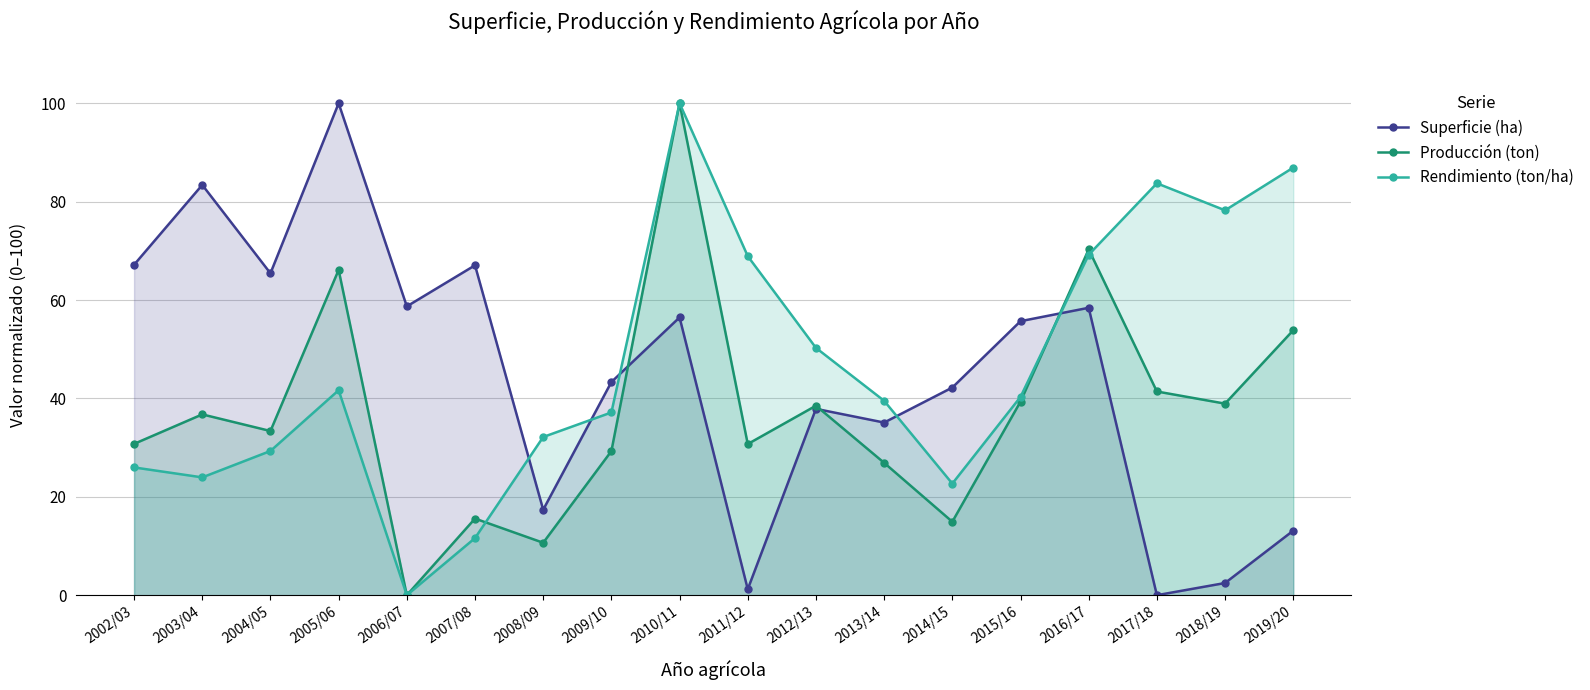

Where is the first local minimum for Producción (ton)?

2004/05